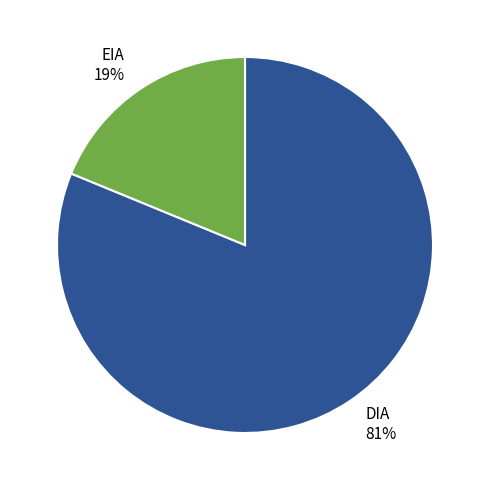

How many segments does this pie chart have?

2